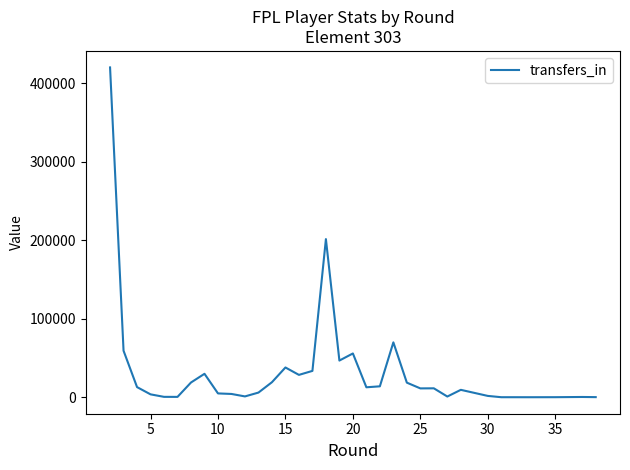

True or false: there are more than 0 points higher than both neighbors.

True